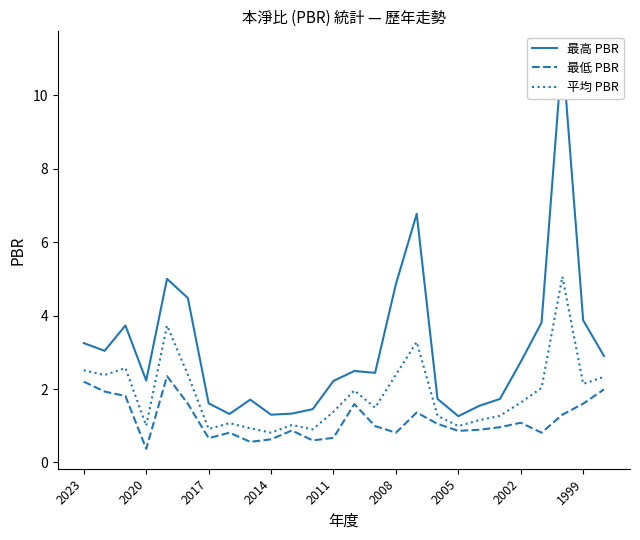

What is the minimum value for 最低 PBR?

0.4